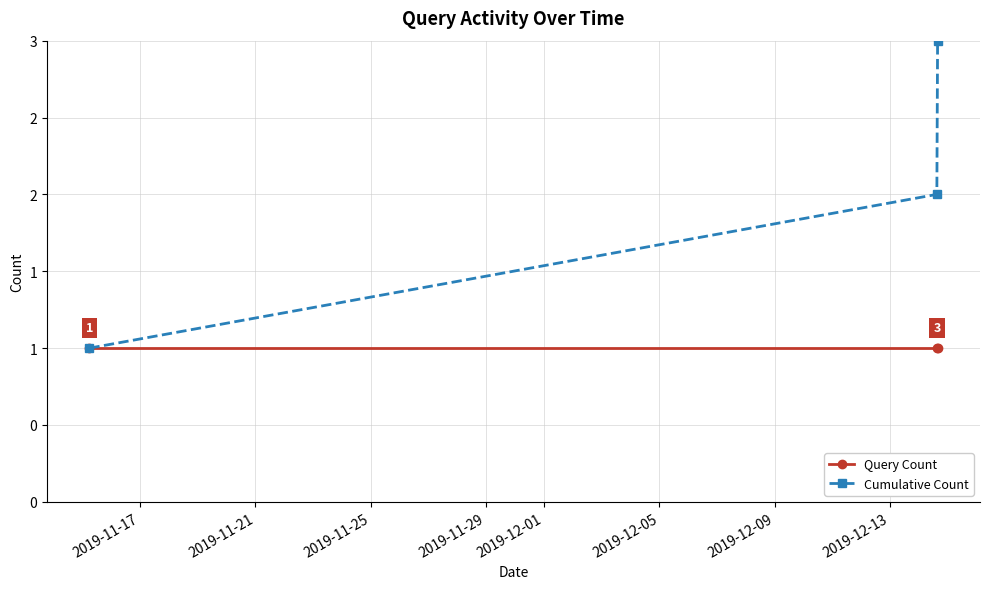

Does the chart have visible grid lines?

Yes